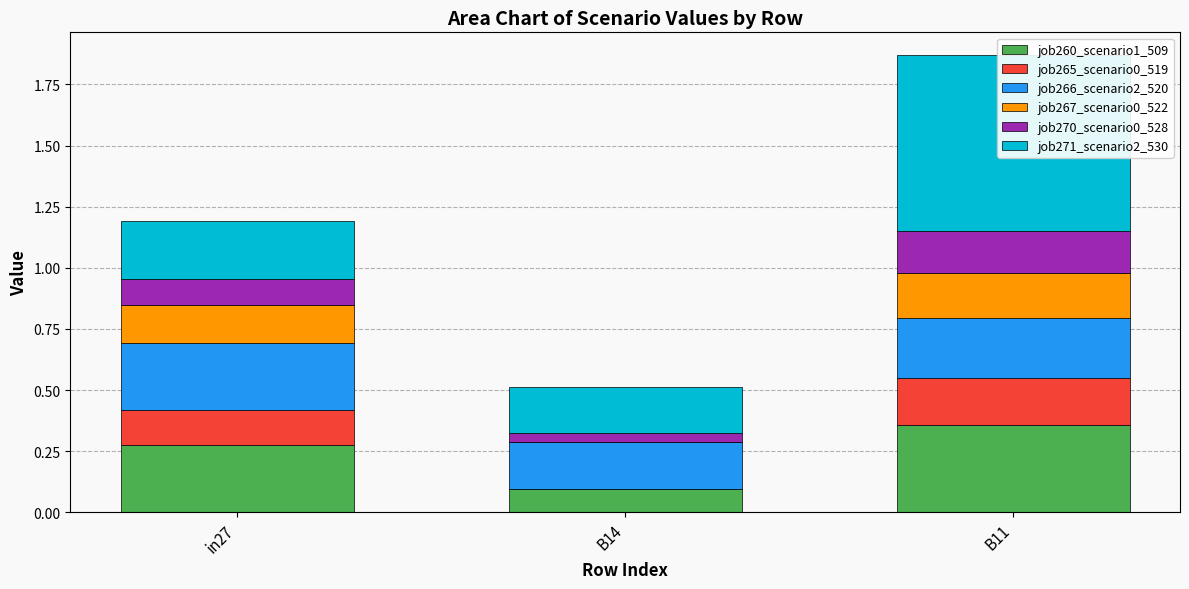

List the labels in order of job267_scenario0_522 value, largest first.

B11, in27, B14